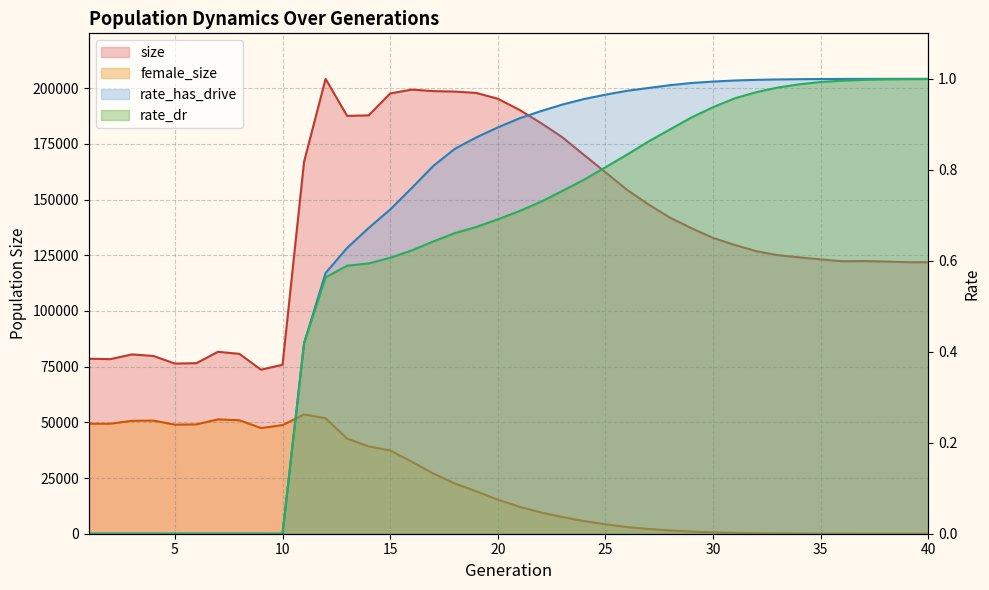

What is the difference between the highest and lowest values at 16?

199331.4